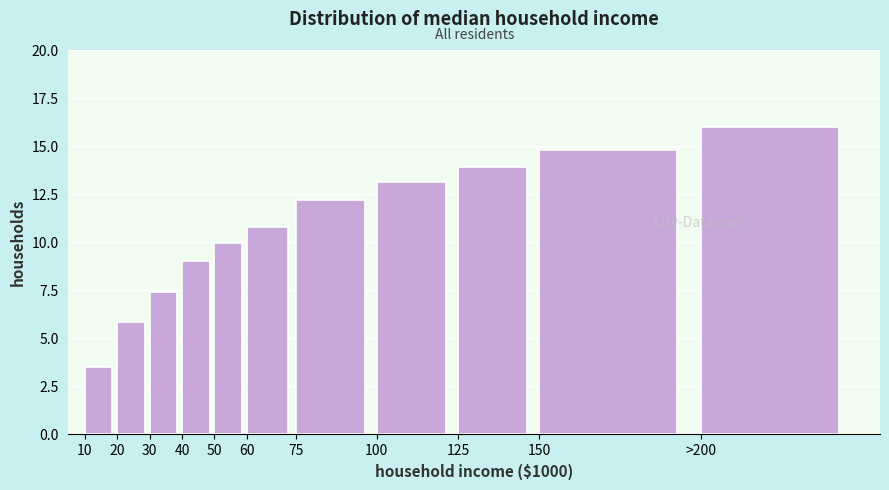

Reading right to left, what are all the values shown in this chart?

>200=16.0	150=14.8	125=13.9	100=13.1	75=12.2	60=10.8	50=10.0	40=9.0	30=7.4	20=5.9	10=3.5